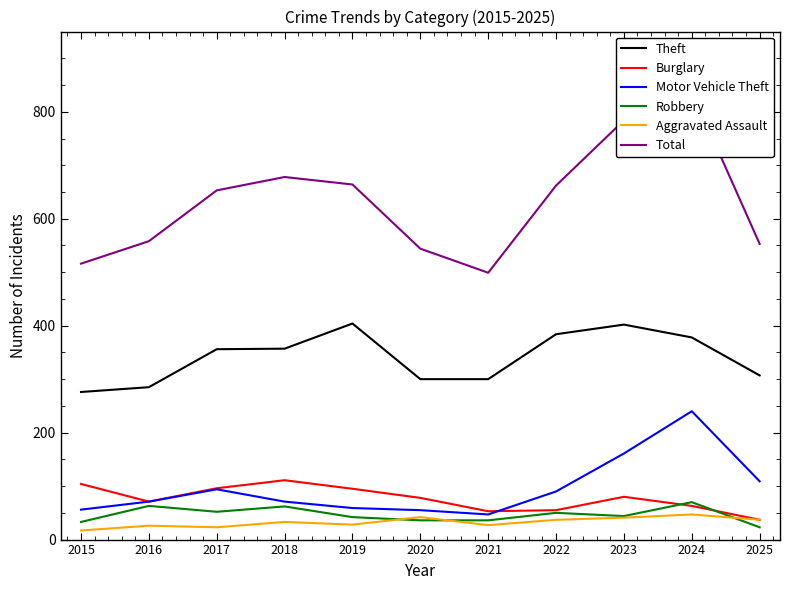

How many categories are shown in the chart?

11